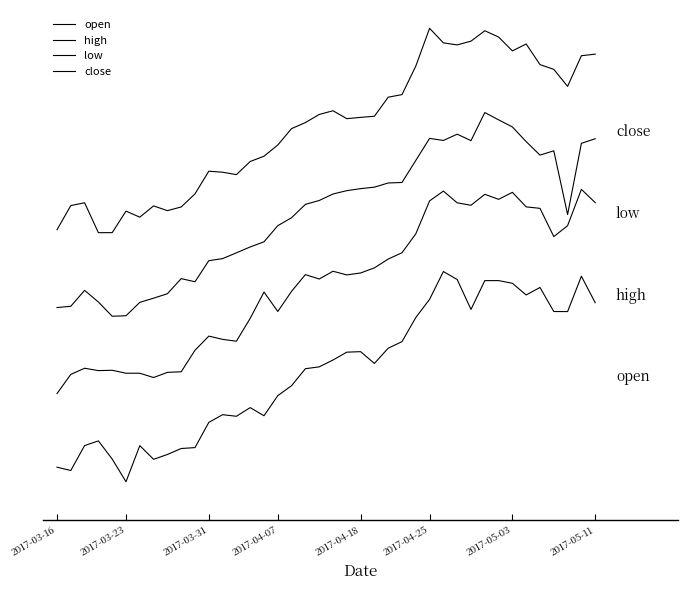

Reading left to right, what are all the values shown in this chart?

open: 0.1	0.0	0.2	0.2	0.1	-0.0	0.2	0.1	0.1	0.2	0.2	0.3	0.3	0.3	0.4	0.3	0.4	0.5	0.5	0.6	0.6	0.6	0.6	0.6	0.6	0.7	0.8	0.9	1.0	1.0	0.8	1.0	1.0	1.0	0.9	0.9	0.8	0.8	1.0	0.9
high: 0.4	0.5	0.5	0.5	0.5	0.5	0.5	0.5	0.5	0.5	0.6	0.7	0.7	0.7	0.8	0.9	0.8	0.9	1.0	1.0	1.0	1.0	1.0	1.0	1.1	1.1	1.2	1.4	1.4	1.4	1.3	1.4	1.4	1.4	1.3	1.3	1.2	1.2	1.4	1.4
low: 0.8	0.8	0.9	0.9	0.8	0.8	0.9	0.9	0.9	1.0	1.0	1.1	1.1	1.1	1.1	1.2	1.2	1.3	1.3	1.4	1.4	1.4	1.4	1.4	1.5	1.5	1.6	1.7	1.7	1.7	1.7	1.8	1.8	1.7	1.7	1.6	1.6	1.3	1.6	1.7
close: 1.2	1.3	1.4	1.2	1.2	1.3	1.3	1.3	1.3	1.3	1.4	1.5	1.5	1.5	1.6	1.6	1.6	1.7	1.7	1.8	1.8	1.8	1.8	1.8	1.9	1.9	2.0	2.2	2.1	2.1	2.1	2.2	2.2	2.1	2.1	2.0	2.0	1.9	2.1	2.1